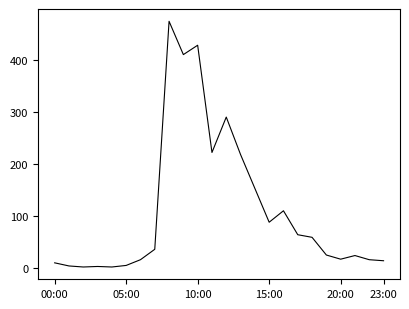

What is the maximum value shown in the chart?

474